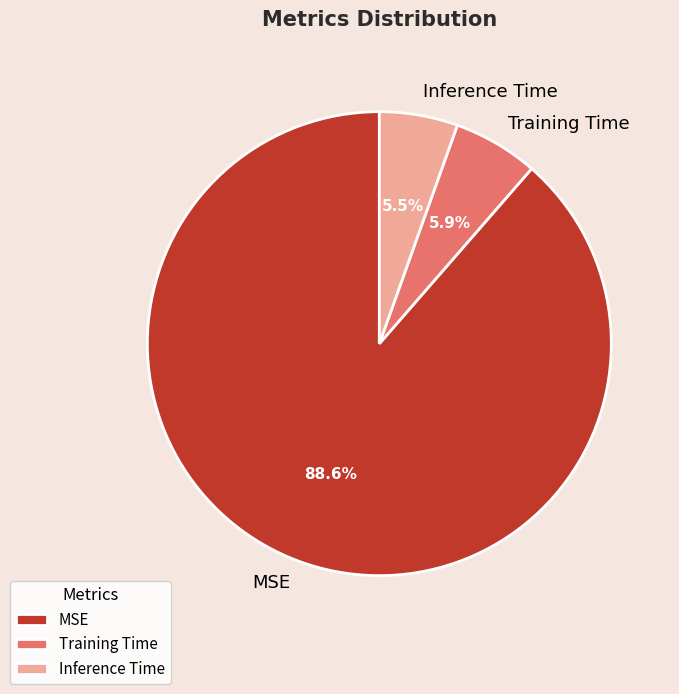

What is the majority slice?

MSE